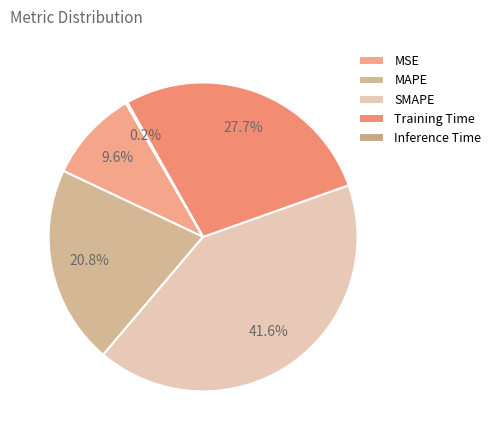

To the nearest percent, what is the difference between the Inference Time and SMAPE slice percentages?

41%